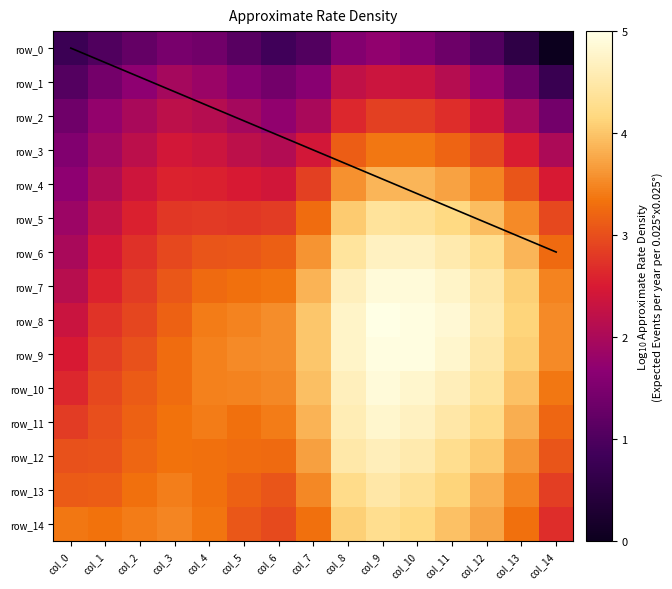

What is the sum of all row_14 values?

52.6